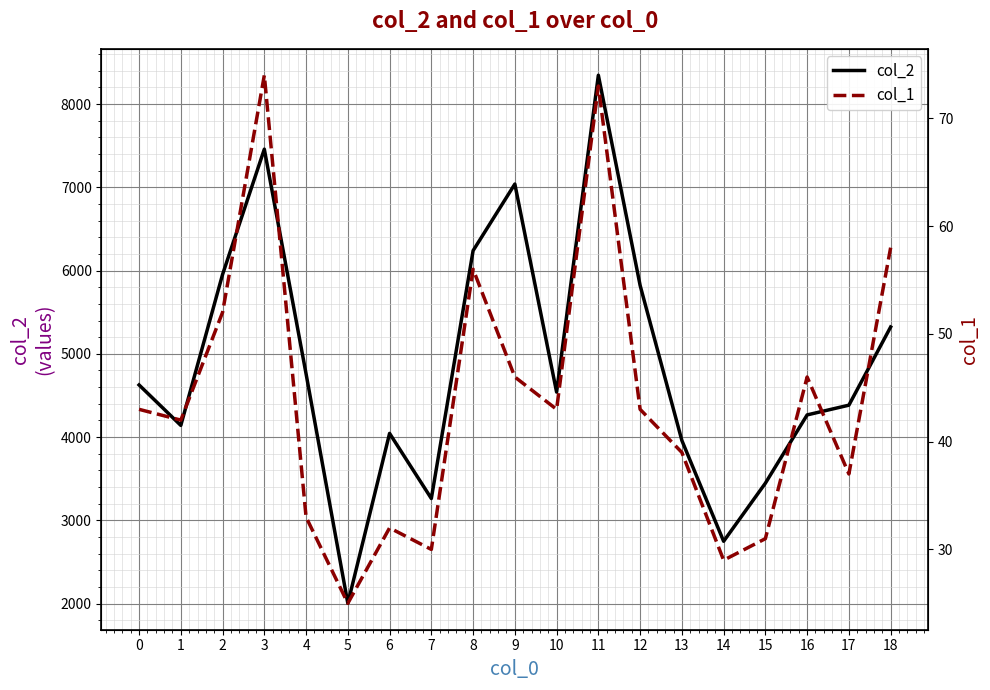

What is the spread (max minus min) of values at 7?

3232